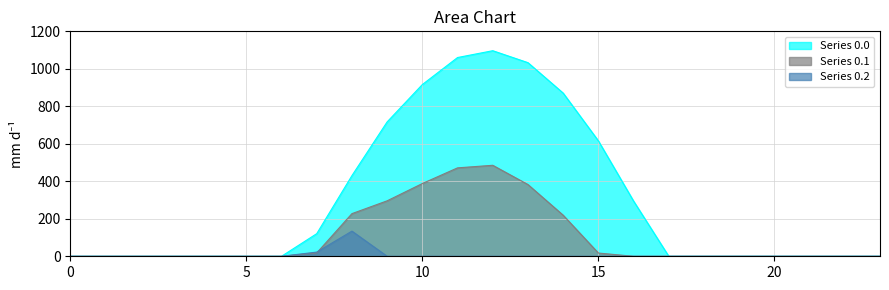

True or false: Series 0.0 and Series 0.1 cross at least once.

False